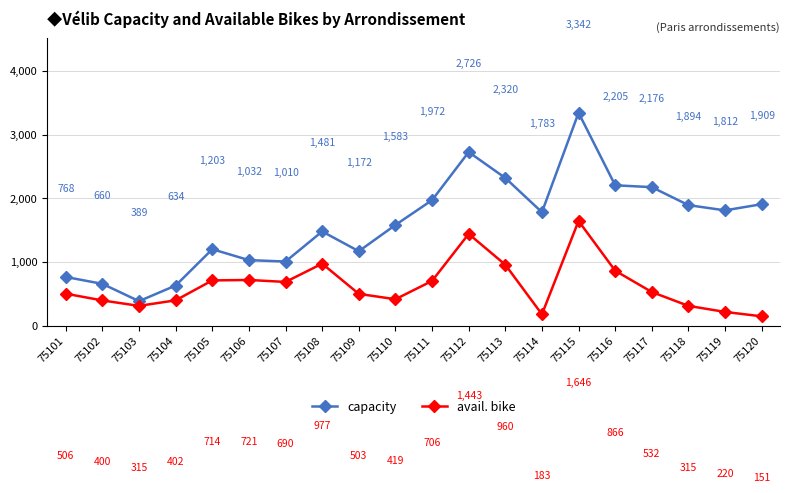

What value does the capacity series have at 75110?

1583